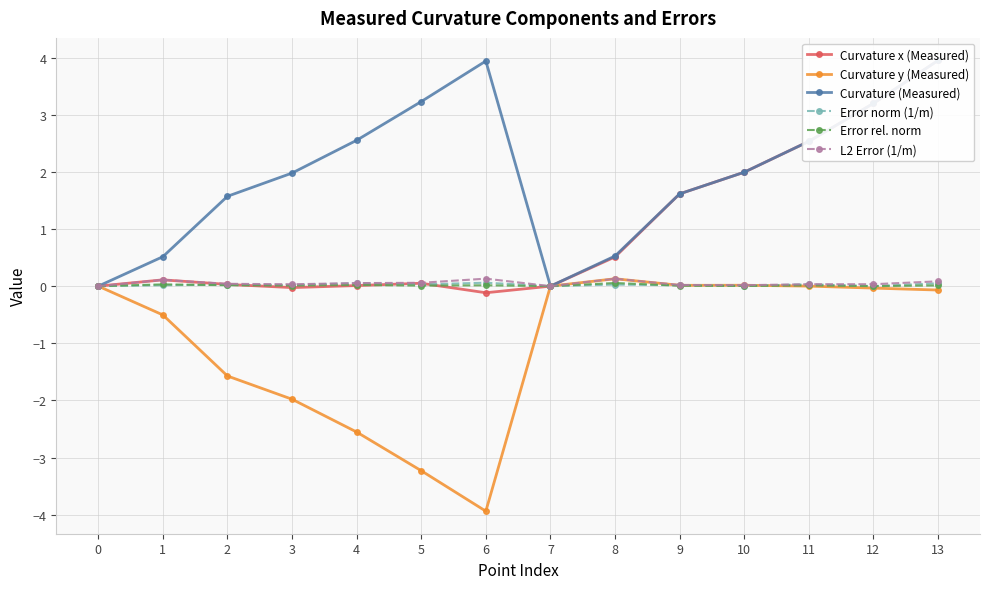

The Curvature x (Measured) series shows 0.1 at 1. True or false?

True